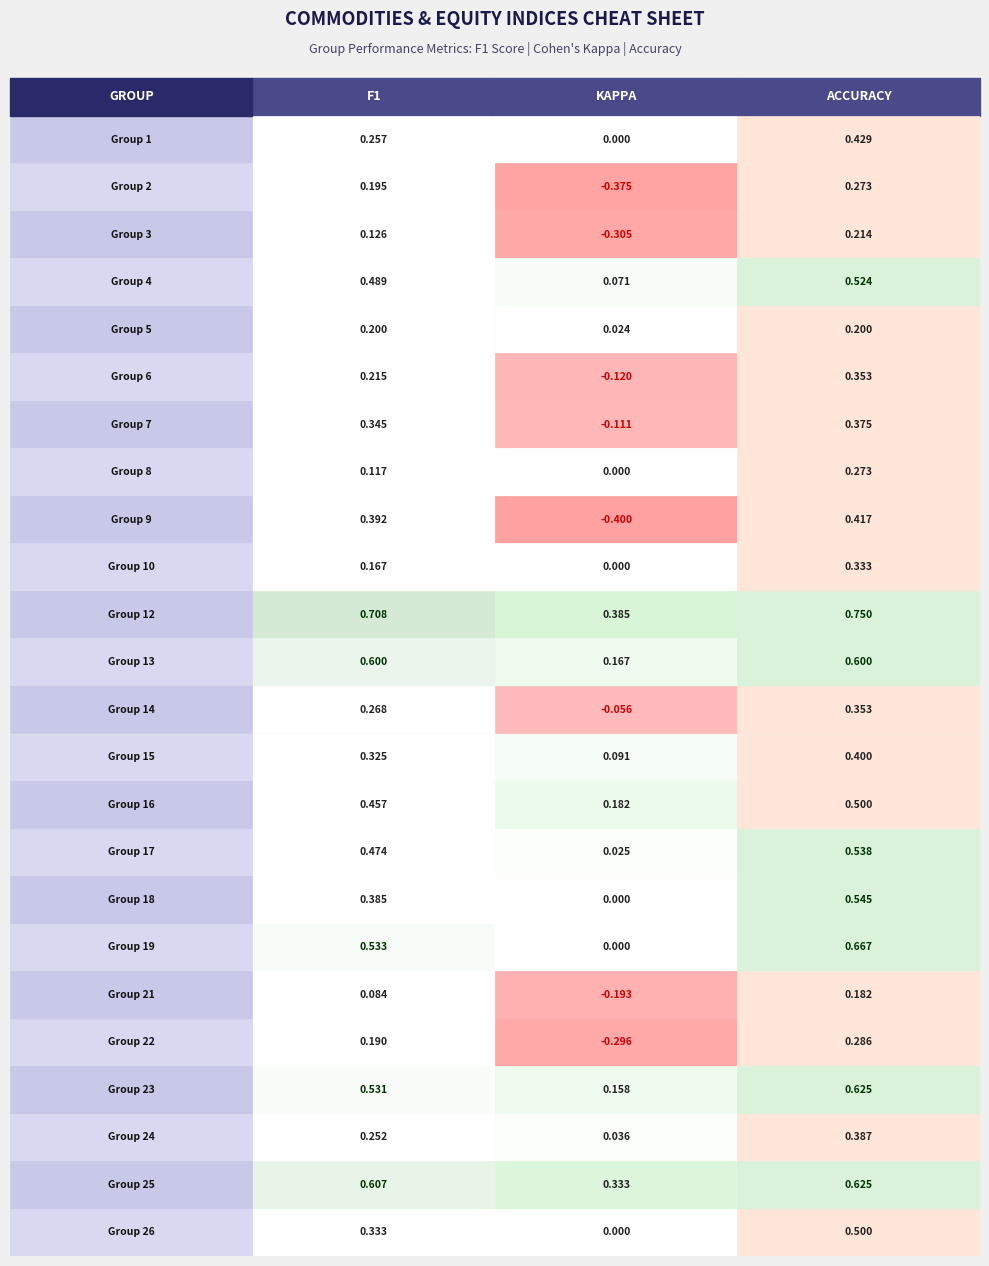

What is the sum of the 7 values at 0 and 2?

0.7